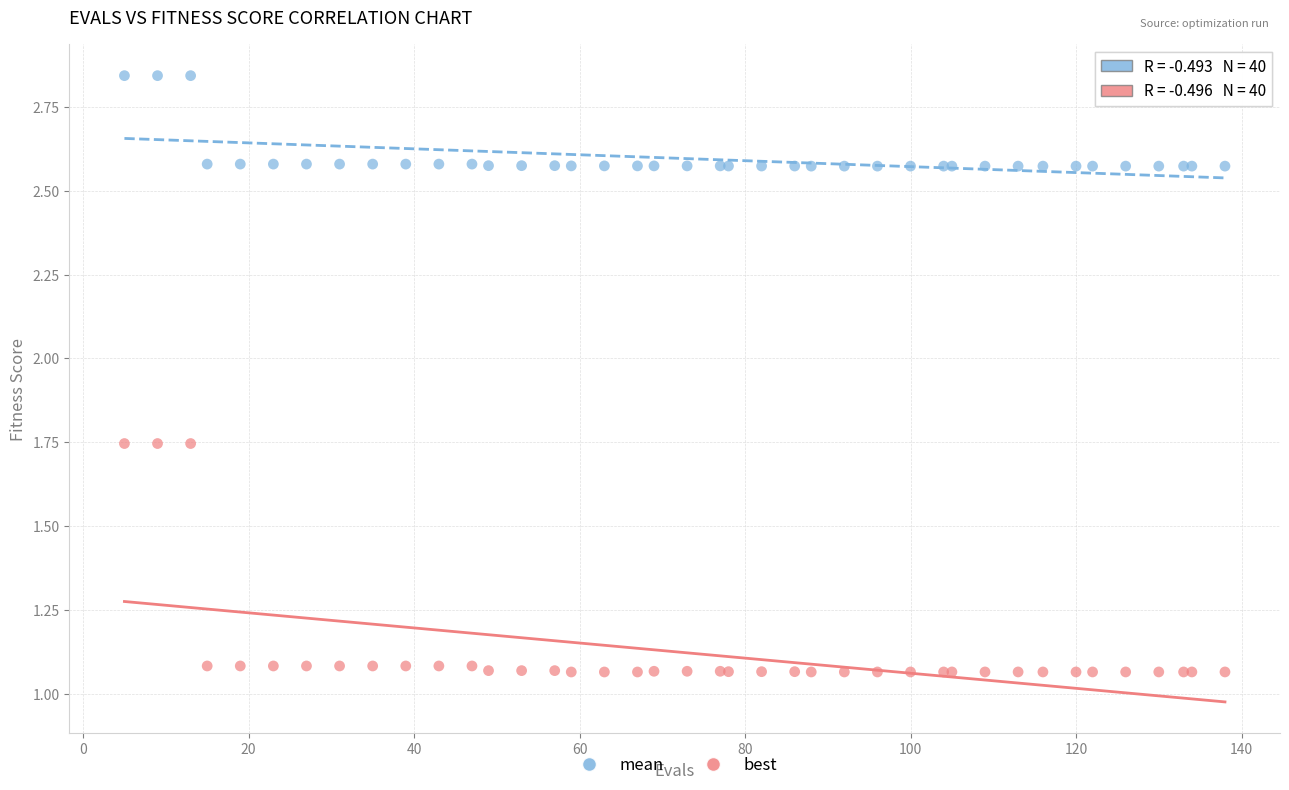

Which series contains the lowest Y value?

best